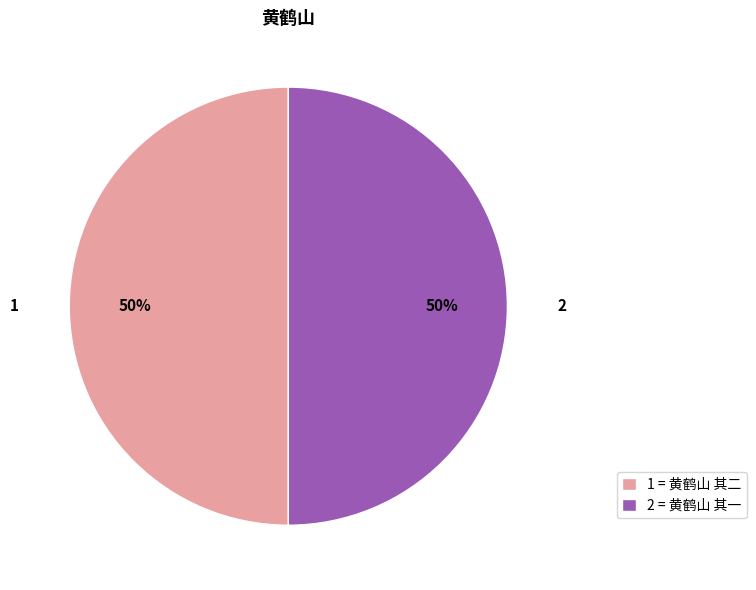

How many segments does this pie chart have?

2